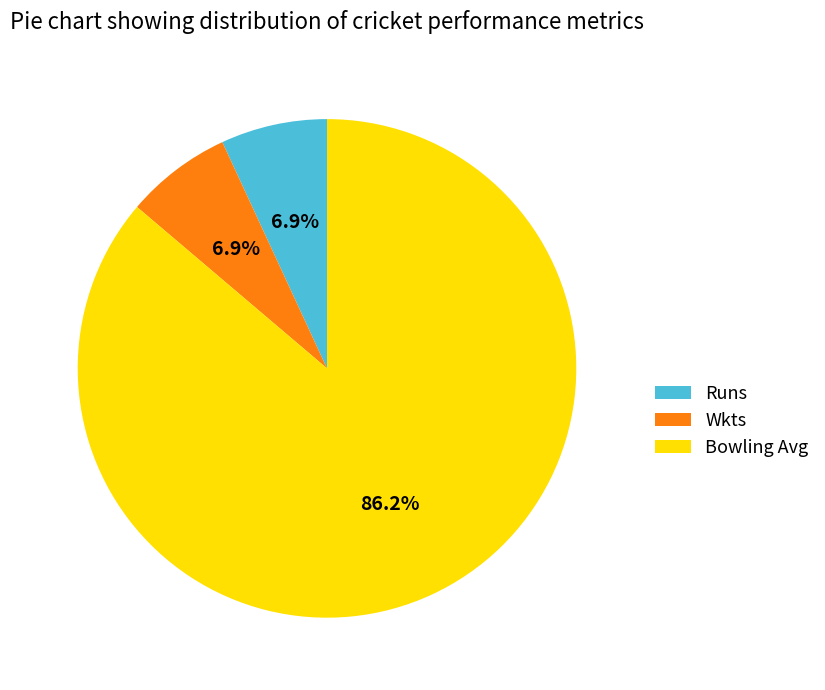

Count the number of slices in the pie.

3